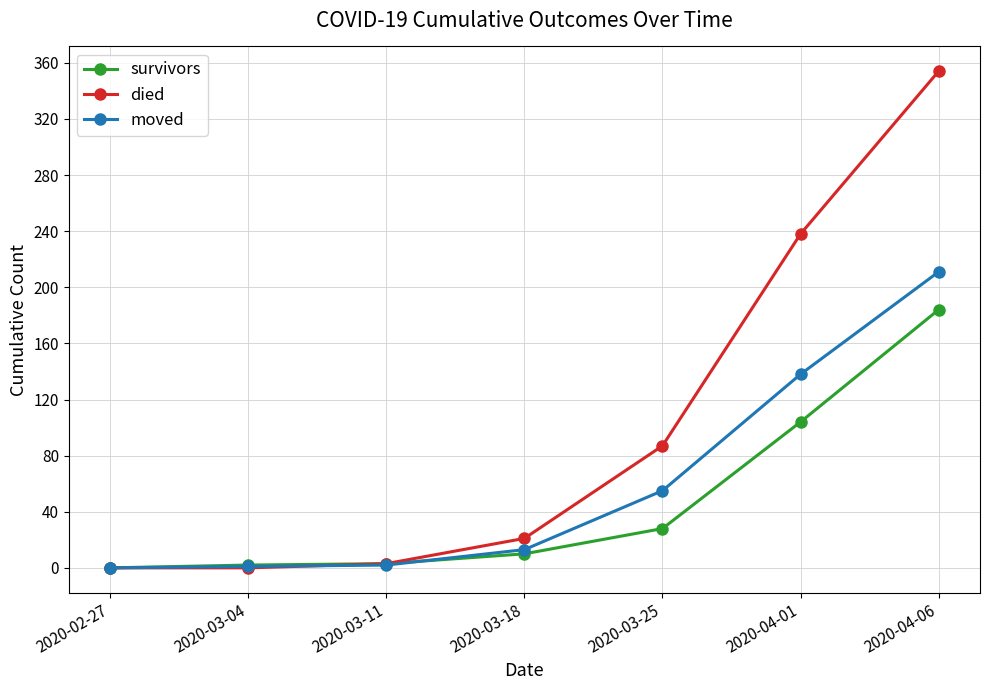

How many distinct data groups are displayed?

3